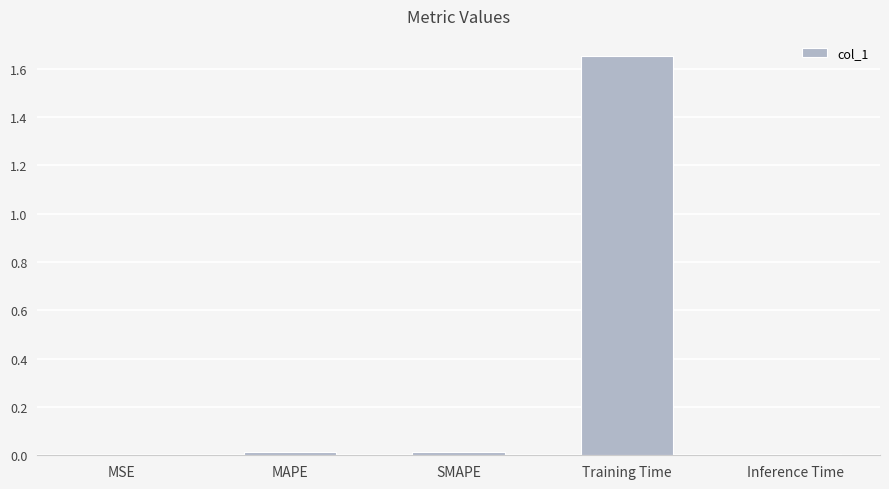

At which category does the chart reach its peak across all series?

Training Time